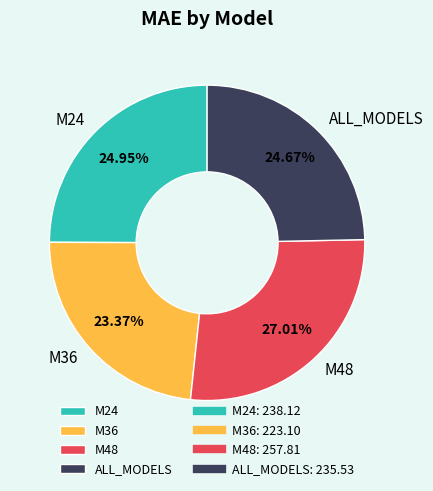

Combined, what portion of the pie is M24 and M48?

52.0%